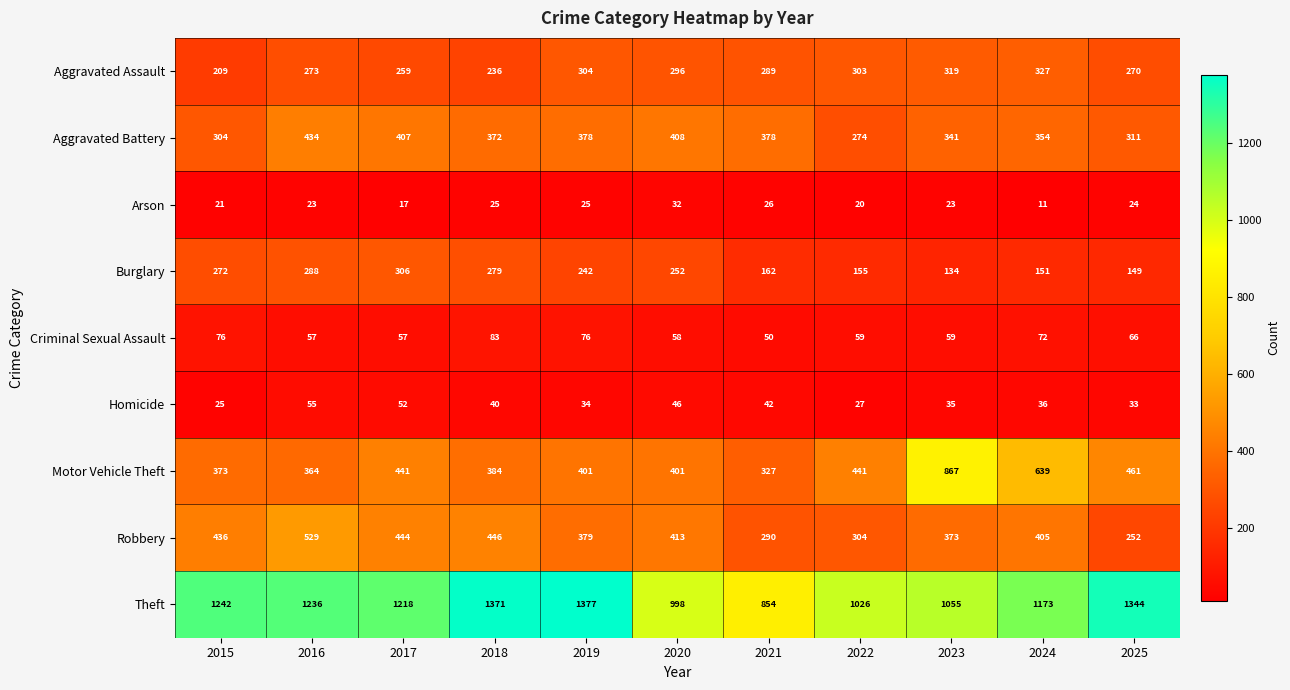

What is the lowest value of the Aggravated Battery series?

274